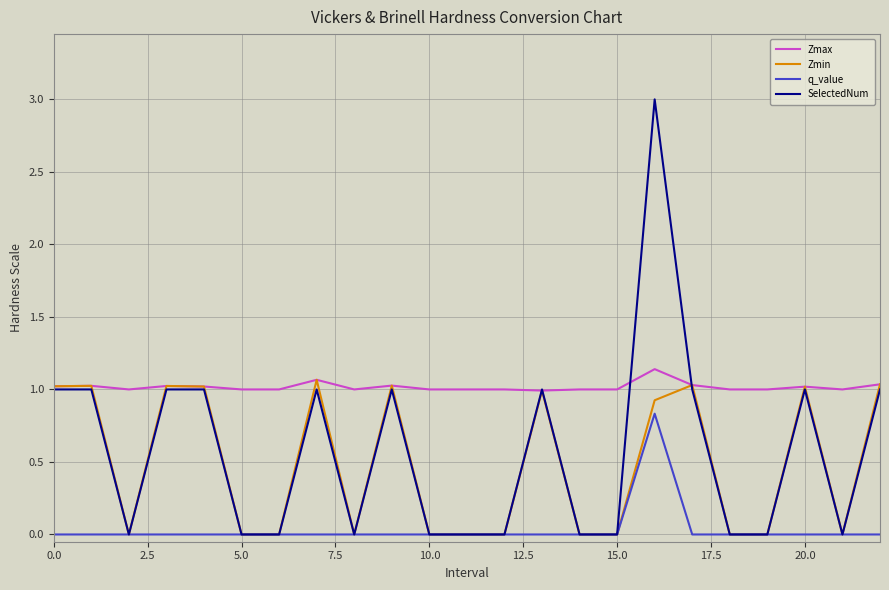

True or false: Zmax and q_value intersect in this chart.

False